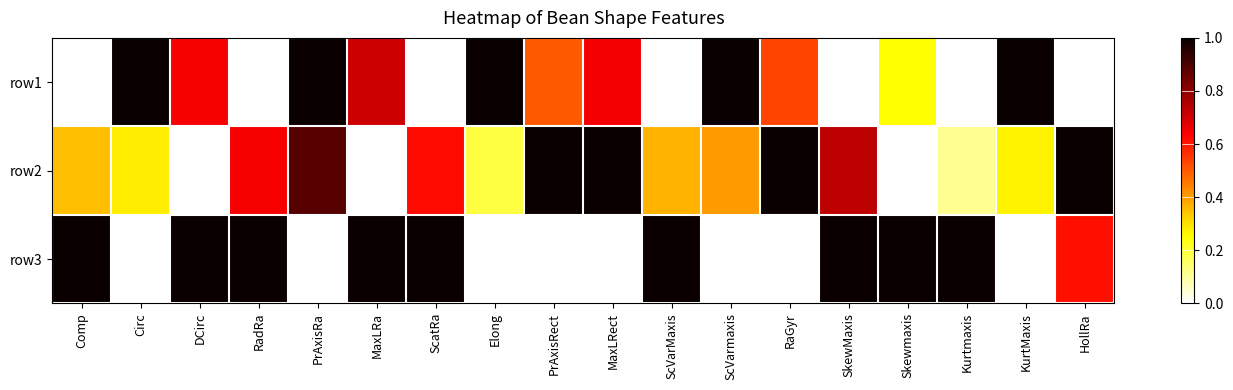

At how many categories does at least one series exceed 0?

18